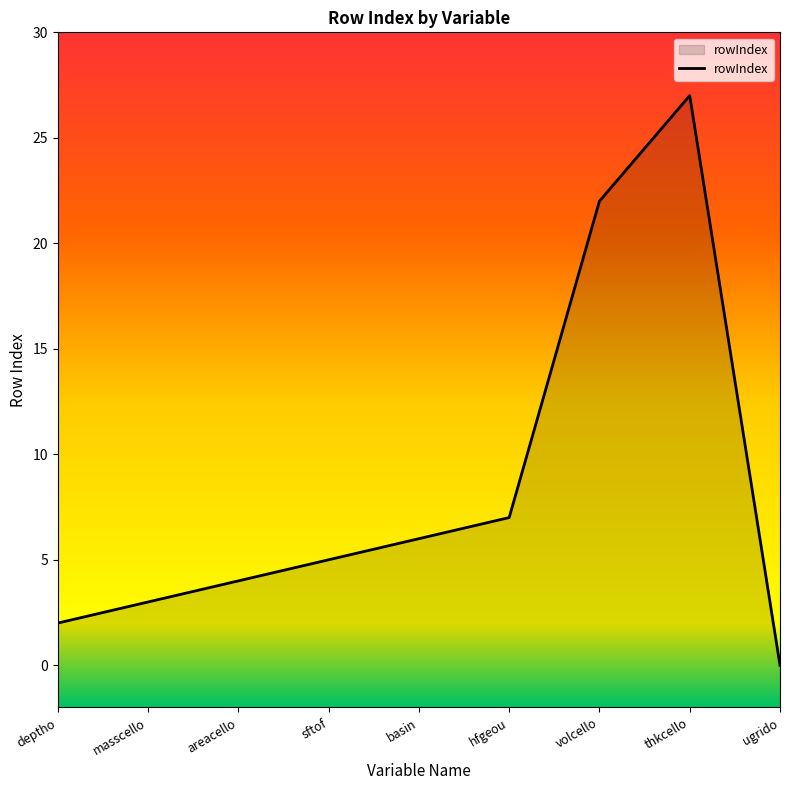

What is the approximate value at hfgeou?

7